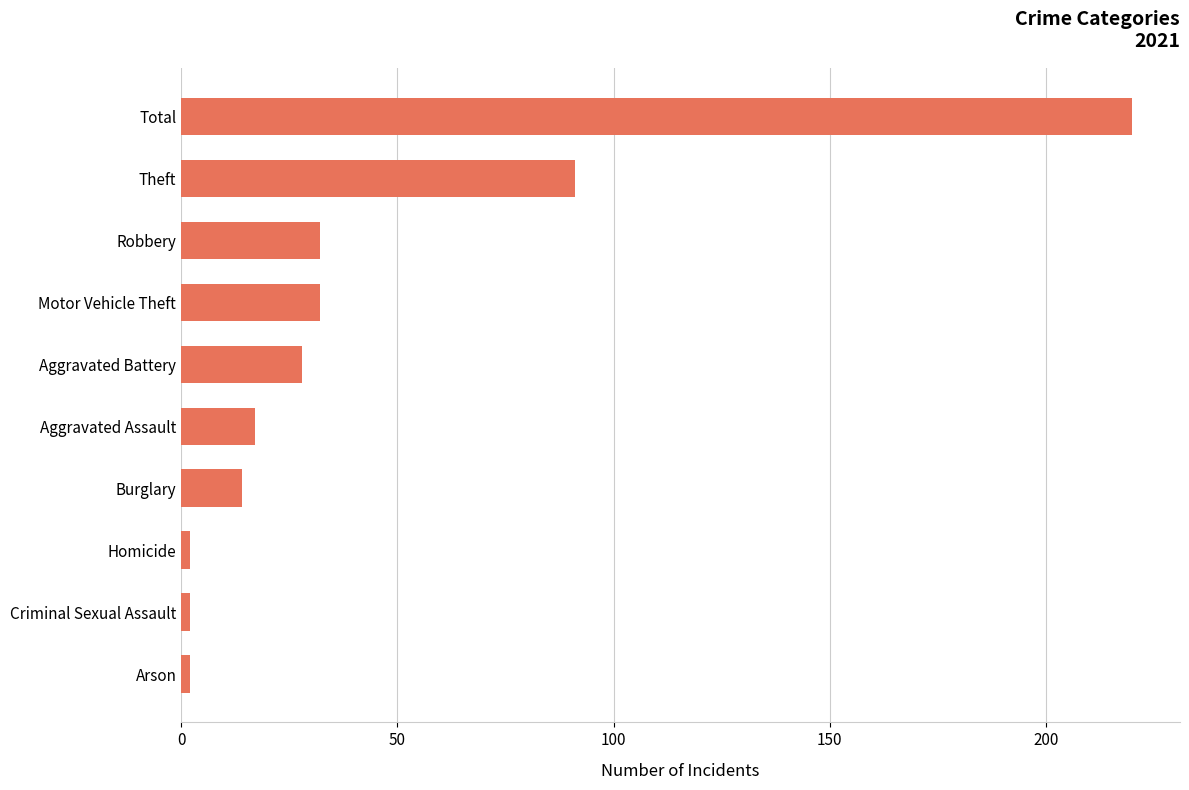

What is the greatest value displayed?

220